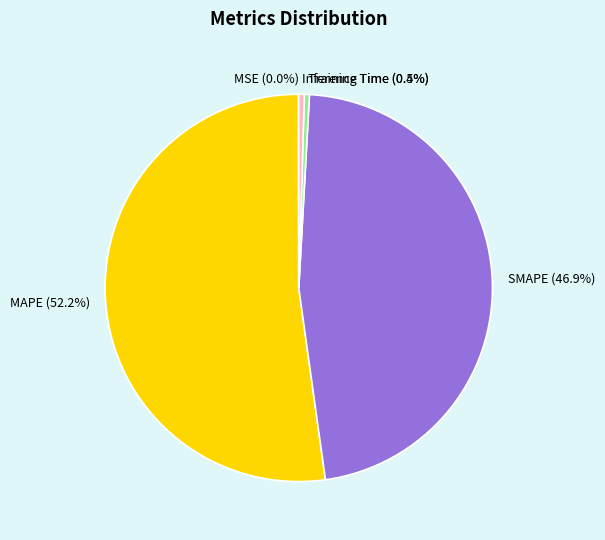

Which slice is the largest?

MAPE